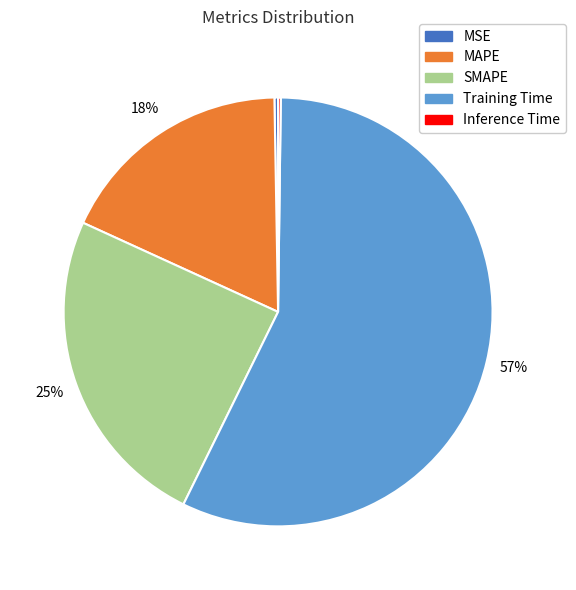

Which category has the biggest portion of the pie?

Training Time